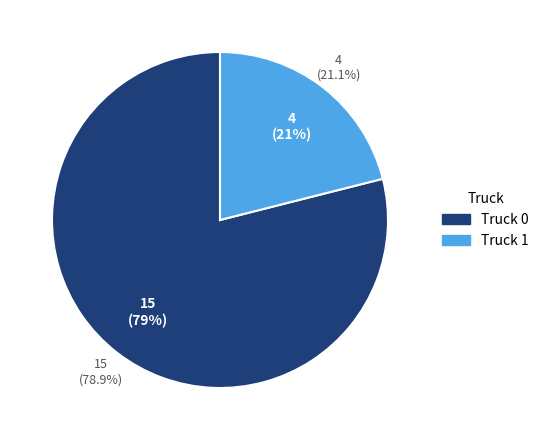

Do Truck 1 and Truck 0 together represent more than half of the pie?

Yes